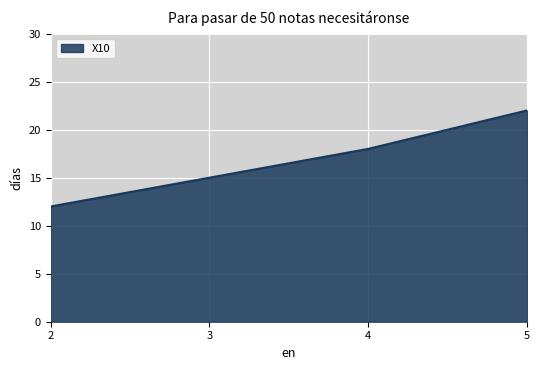

How many values are between 15 and 22?

3